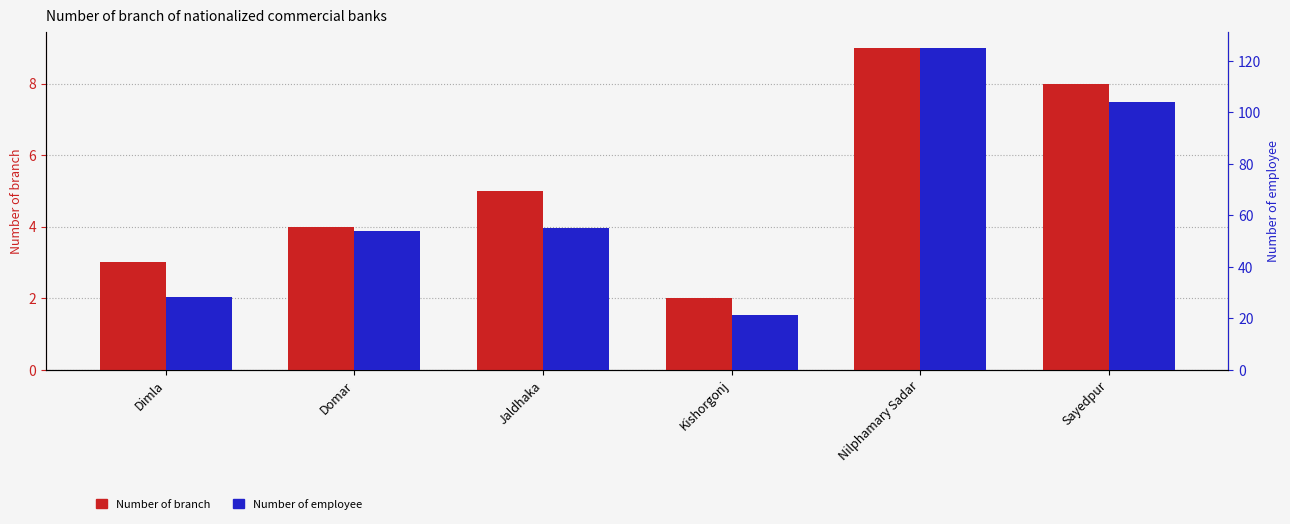

Between Domar and Nilphamary Sadar, which series saw the biggest shift?

Number of employee